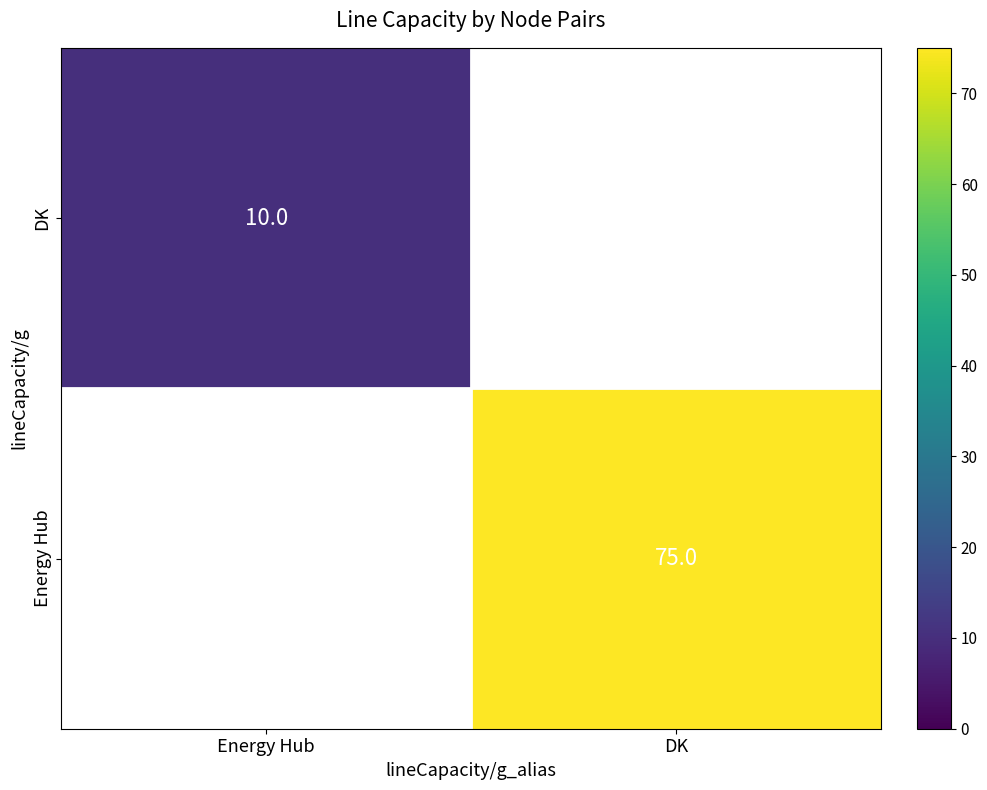

The value of DK at Energy Hub is 2. True or false?

False